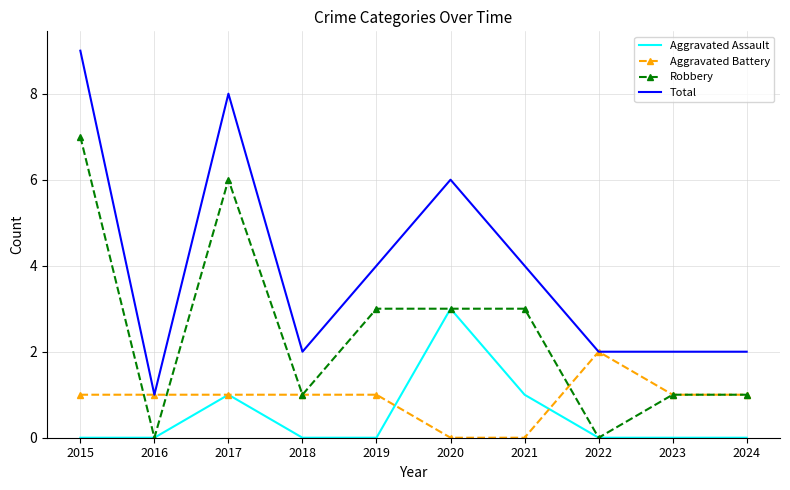

What is the highest value of the Aggravated Assault series?

3